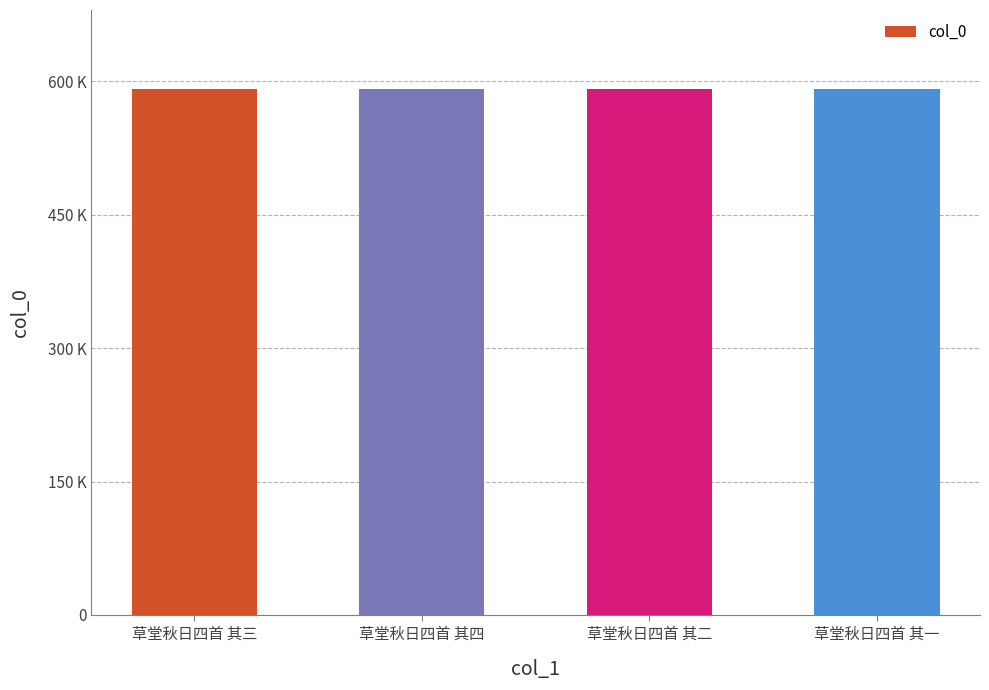

Does the chart contain any negative values?

No